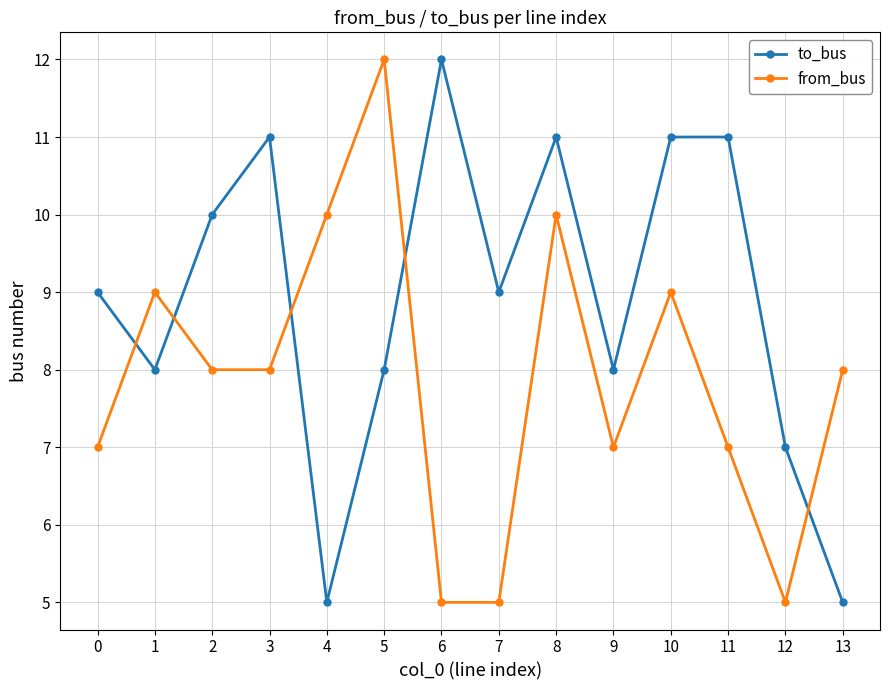

What is the spread (max minus min) of values at 9?

1